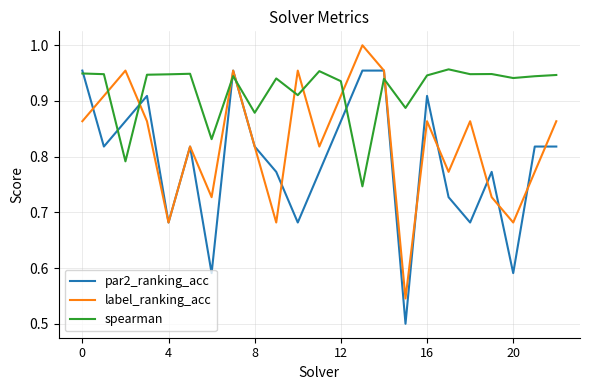

True or false: spearman and label_ranking_acc intersect in this chart.

True